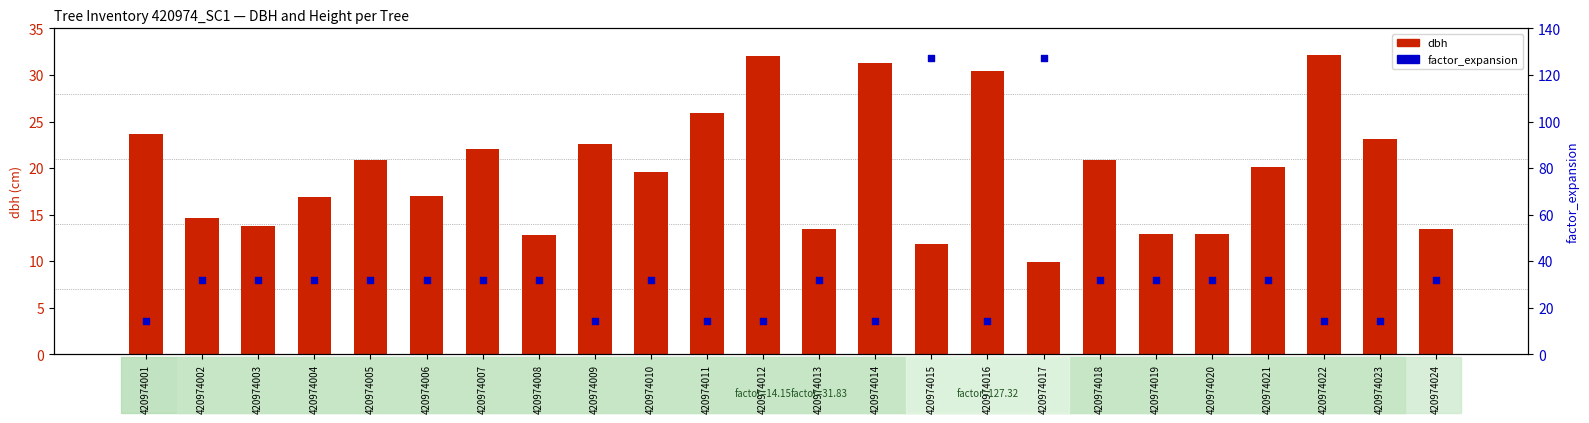

Which series has the largest total across all categories?

factor_expansion